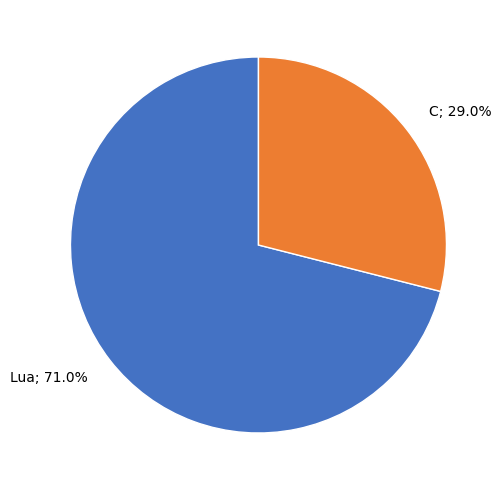

To the nearest percent, what is the average slice percentage?

50%